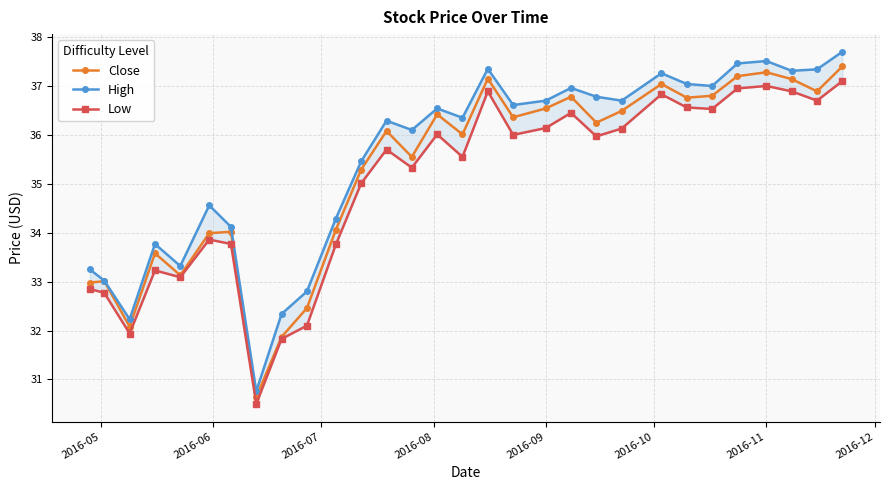

What is the difference between the maximum and minimum values in the Low series?

6.6